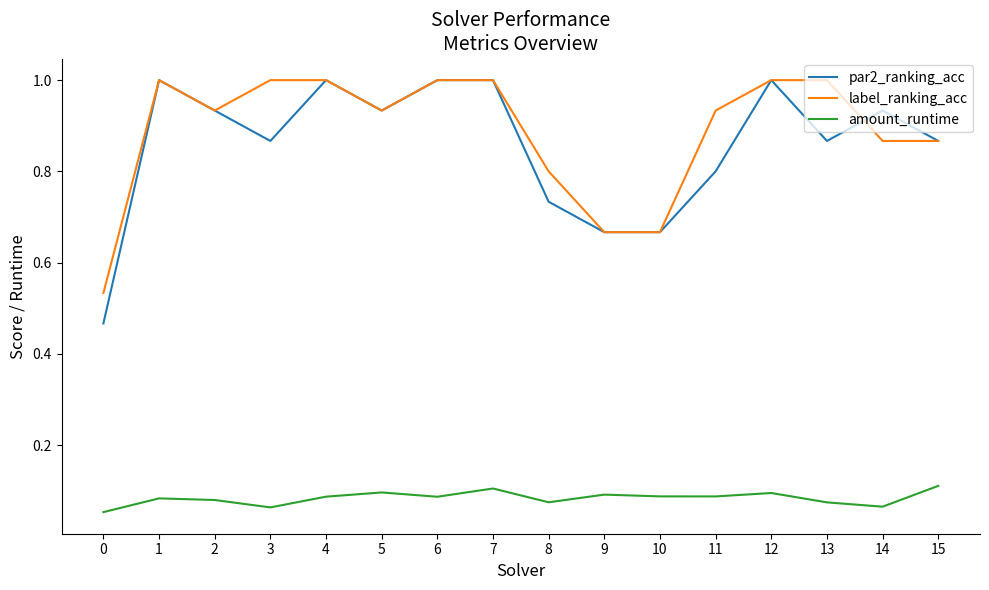

What is the sum of all amount_runtime values?

1.3